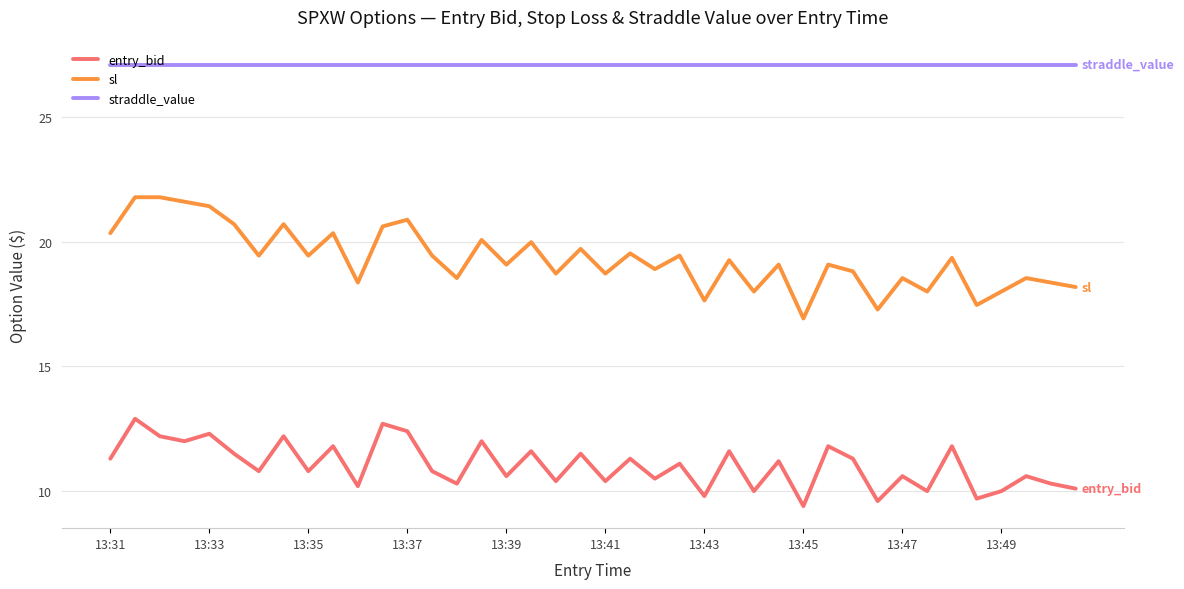

Which series has the widest spread of values?

sl